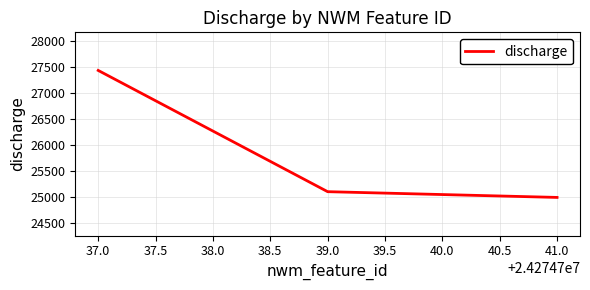

How many series are shown in this chart?

1